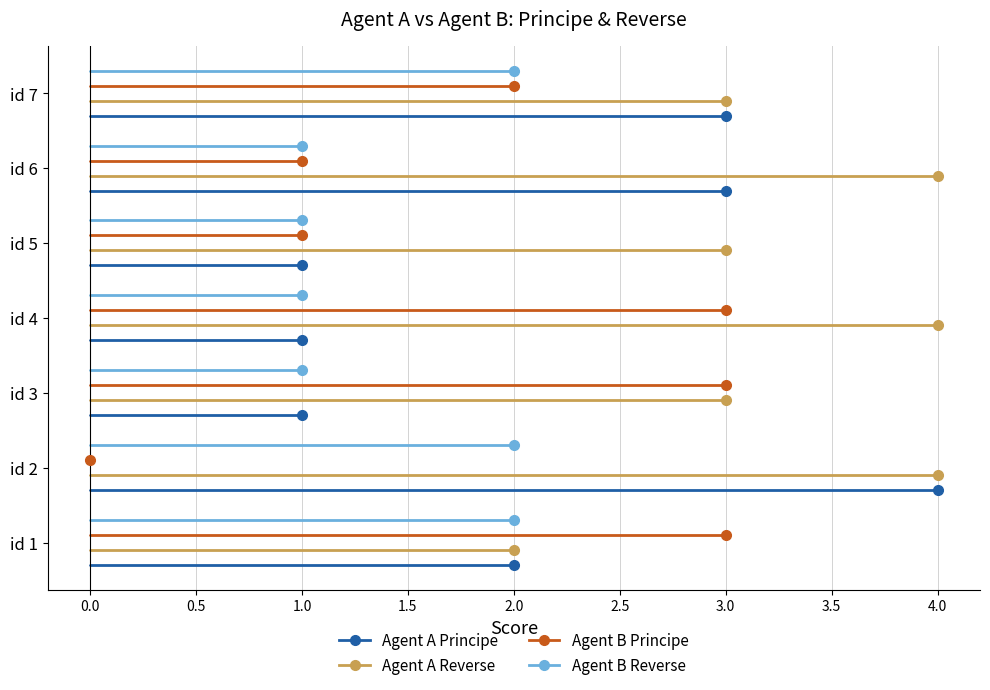

At which label does Agent A Principe reach its peak?

id 2